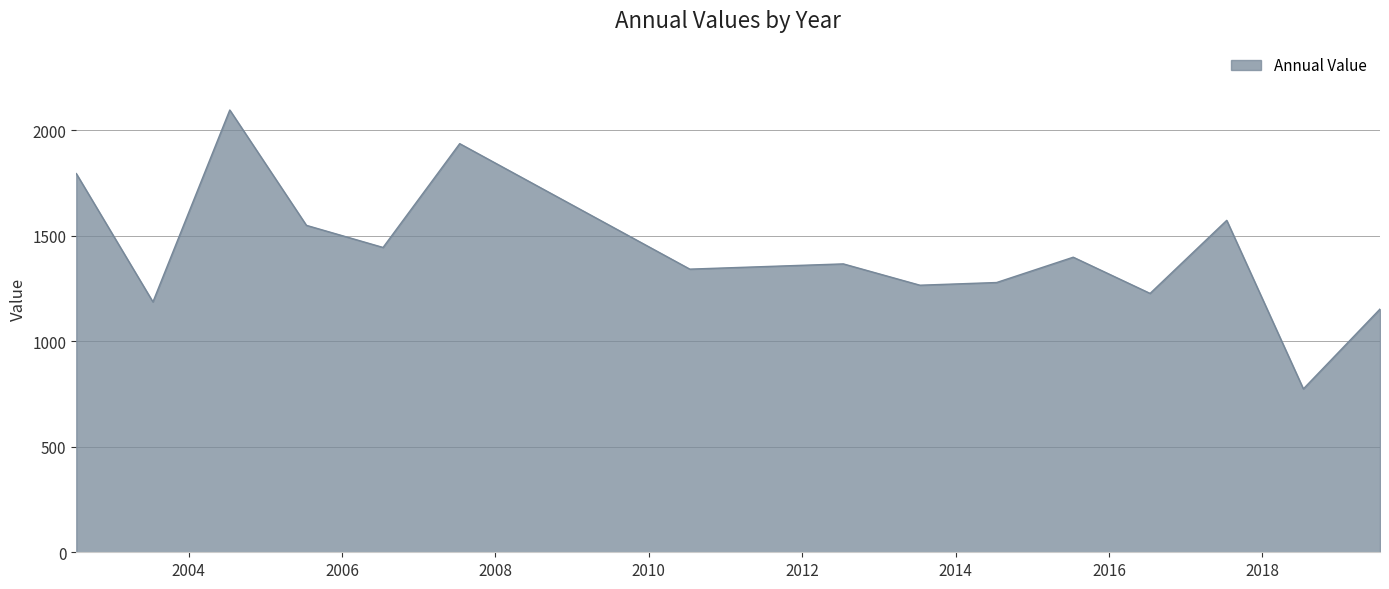

What is the maximum value shown in the chart?

2097.1